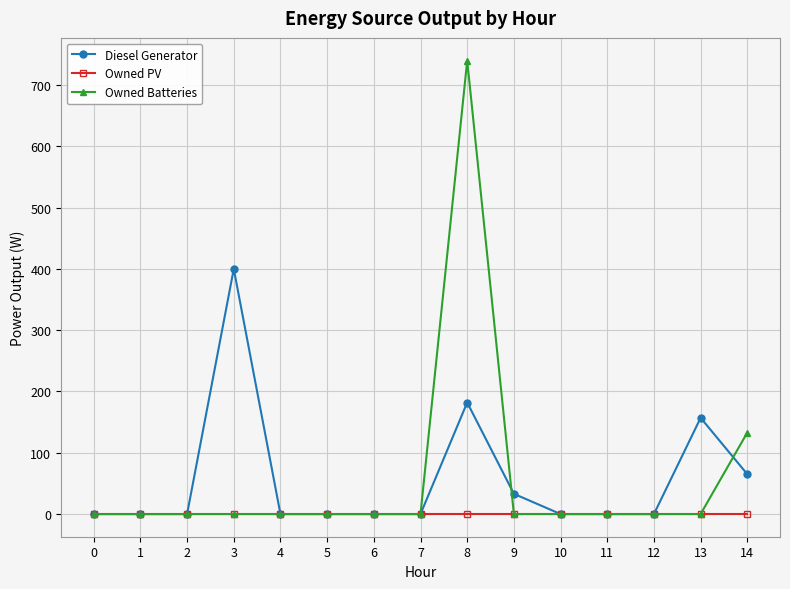

Which series has the widest spread of values?

Owned Batteries